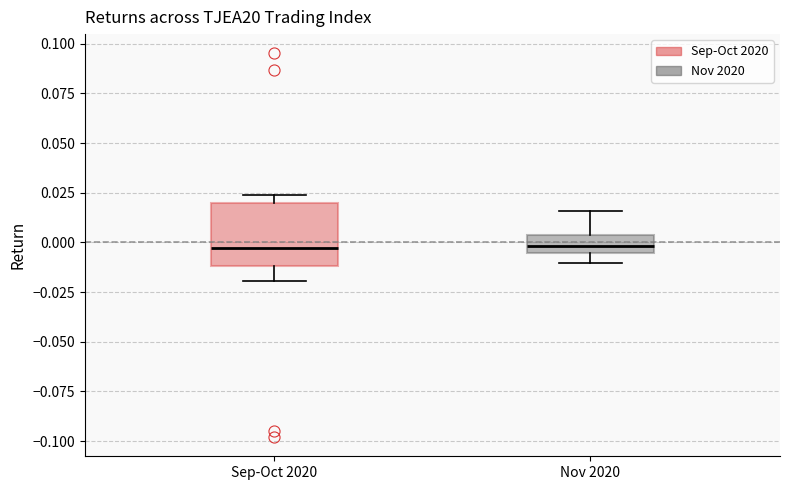

Reading left to right, transcribe this box plot: for each box, give where its median line is, the range the box spans, and where its two whiskers end, as read against the y-axis. The values are not printed on the chart, so give them approximately, as read against the axis.

Sep-Oct 2020: median -0.005, box -0.010 to 0.020, whiskers -0.020 to 0.025
Nov 2020: median 0.000, box -0.005 to 0.005, whiskers -0.010 to 0.015